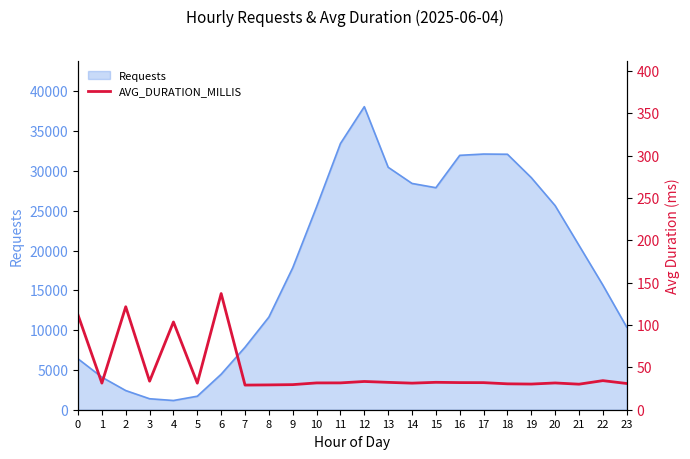

What is the lowest value of the Requests series?

1159